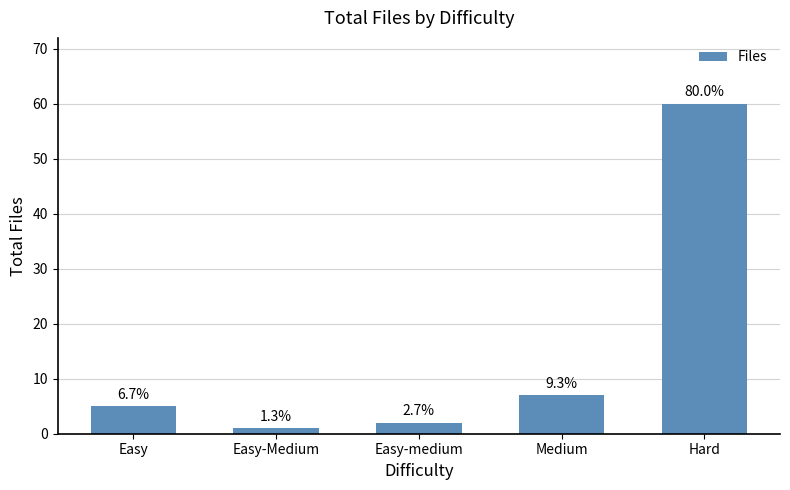

How many bars are there in total?

5